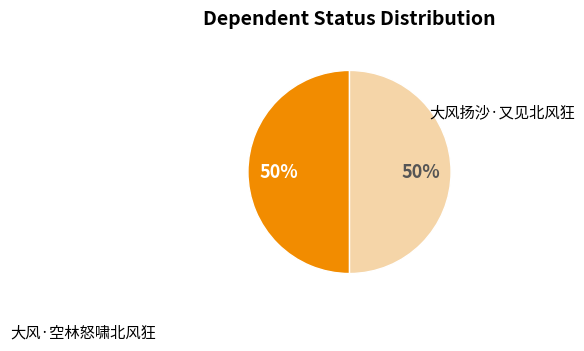

To the nearest percent, what is the average slice percentage?

50%